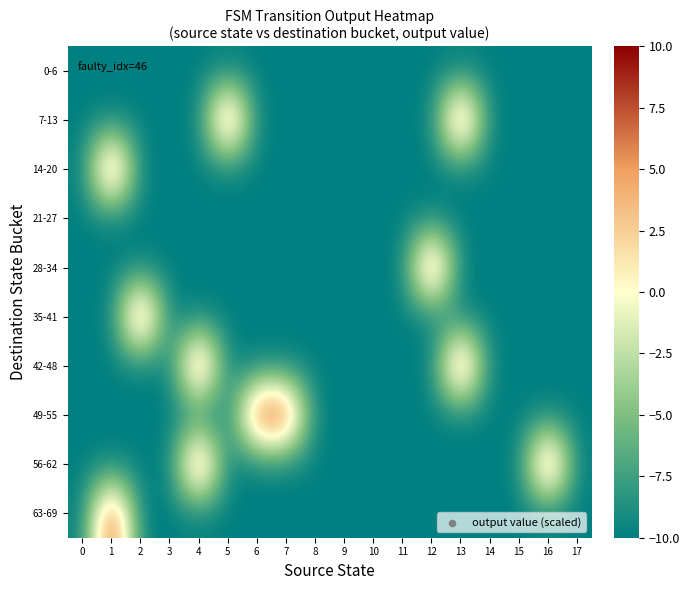

Reading left to right, transcribe all the data shown in this chart.

0-6: 0=-10	1=-10	2=-10	3=-10	4=-10	5=-10	6=-10	7=-10	8=-10	9=-10	10=-10	11=-10	12=-10	13=-10	14=-10	15=-10	16=-10	17=-10
7-13: 0=-10	1=-10	2=-10	3=-10	4=-10	5=10	6=-10	7=-10	8=-10	9=-10	10=-10	11=-10	12=-10	13=10	14=-10	15=-10	16=-10	17=-10
14-20: 0=-10	1=10	2=-10	3=-10	4=-10	5=-10	6=-10	7=-10	8=-10	9=-10	10=-10	11=-10	12=-10	13=-10	14=-10	15=-10	16=-10	17=-10
21-27: 0=-10	1=-10	2=-10	3=-10	4=-10	5=-10	6=-10	7=-10	8=-10	9=-10	10=-10	11=-10	12=-10	13=-10	14=-10	15=-10	16=-10	17=-10
28-34: 0=-10	1=-10	2=-10	3=-10	4=-10	5=-10	6=-10	7=-10	8=-10	9=-10	10=-10	11=-10	12=10	13=-10	14=-10	15=-10	16=-10	17=-10
35-41: 0=-10	1=-10	2=10	3=-10	4=-10	5=-10	6=-10	7=-10	8=-10	9=-10	10=-10	11=-10	12=-10	13=-10	14=-10	15=-10	16=-10	17=-10
42-48: 0=-10	1=-10	2=-10	3=-10	4=10	5=-10	6=-10	7=-10	8=-10	9=-10	10=-10	11=-10	12=-10	13=10	14=-10	15=-10	16=-10	17=-10
49-55: 0=-10	1=-10	2=-10	3=-10	4=-10	5=-10	6=10	7=10	8=-10	9=-10	10=-10	11=-10	12=-10	13=-10	14=-10	15=-10	16=-10	17=-10
56-62: 0=-10	1=-10	2=-10	3=-10	4=10	5=-10	6=-10	7=-10	8=-10	9=-10	10=-10	11=-10	12=-10	13=-10	14=-10	15=-10	16=10	17=-10
63-69: 0=-10	1=10	2=-10	3=-10	4=-10	5=-10	6=-10	7=-10	8=-10	9=-10	10=-10	11=-10	12=-10	13=-10	14=-10	15=-10	16=-10	17=-10